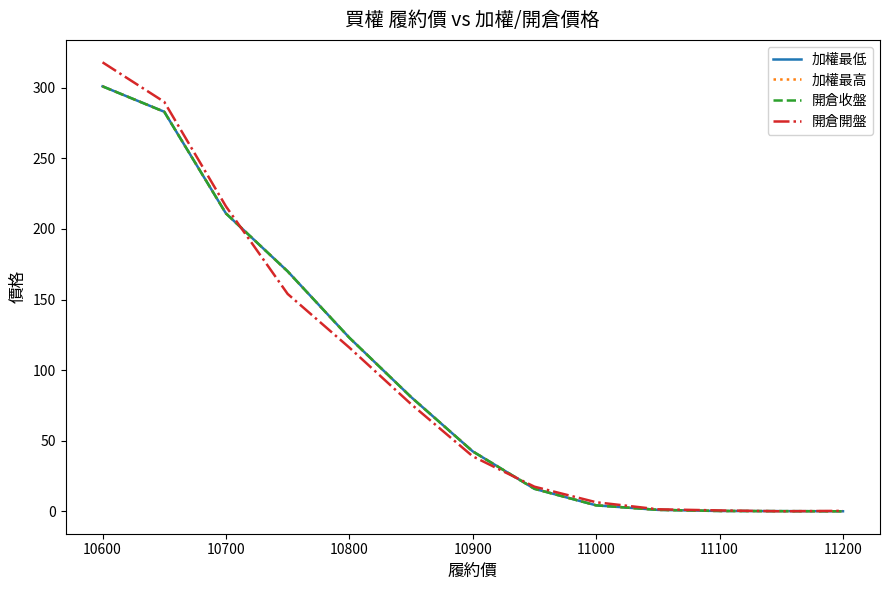

Which series has the widest spread of values?

開倉開盤